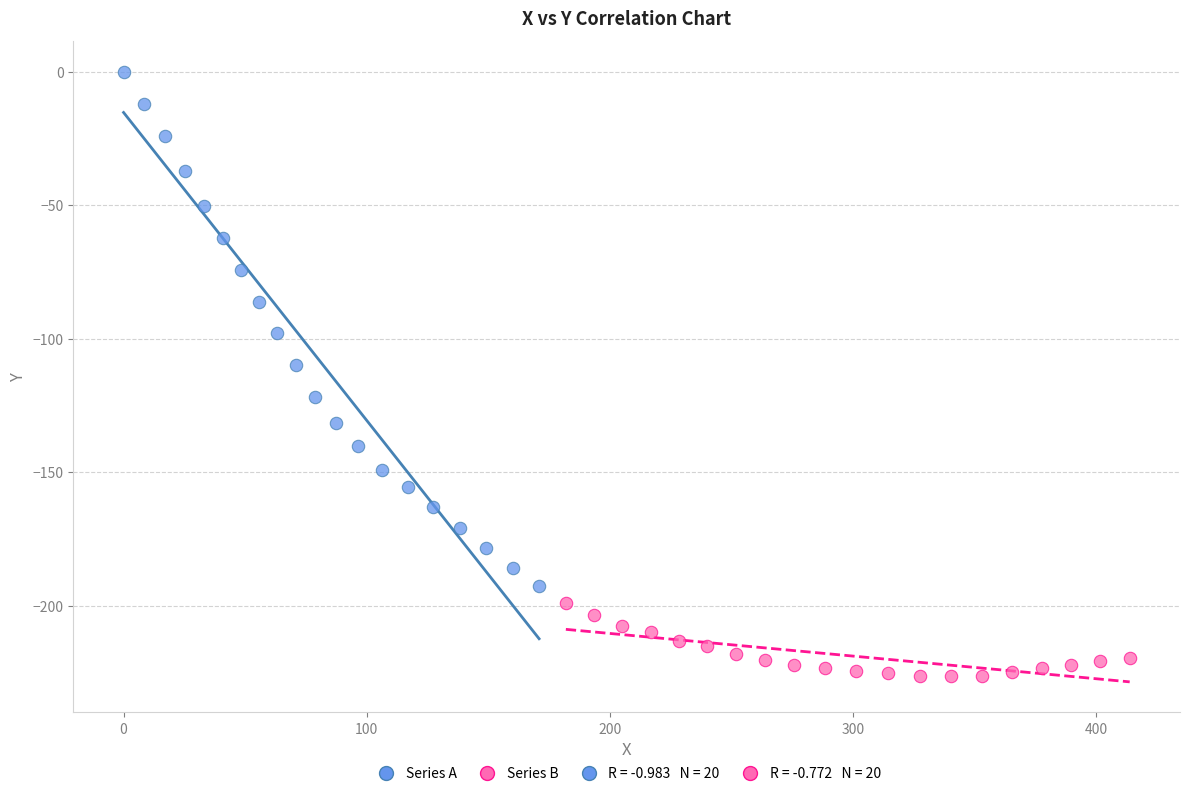

Which series has the largest Y range (max minus min)?

Series A